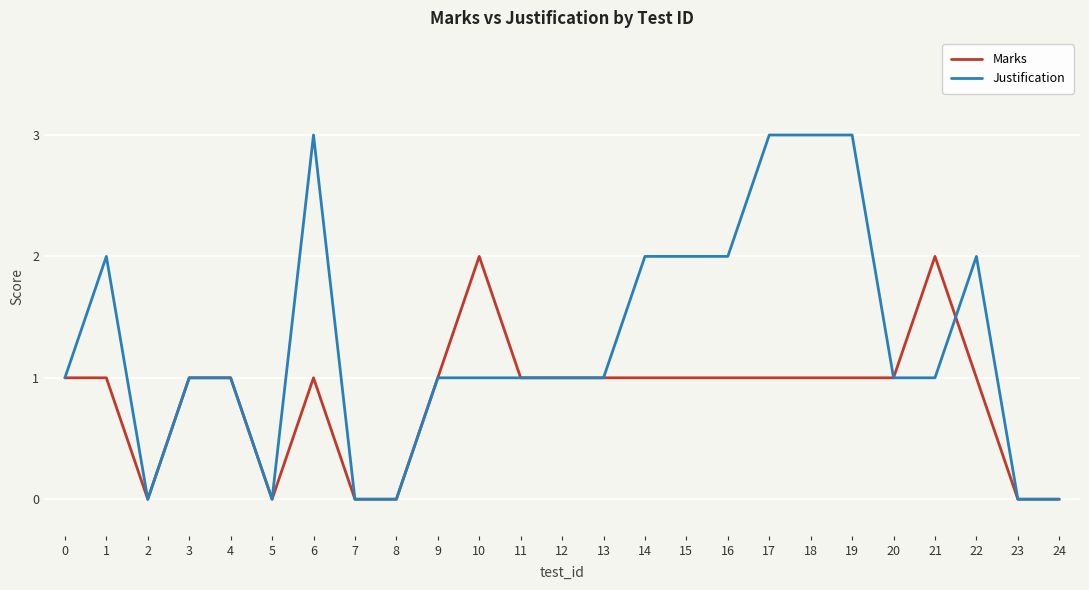

The Justification series shows 5 at 19. True or false?

False